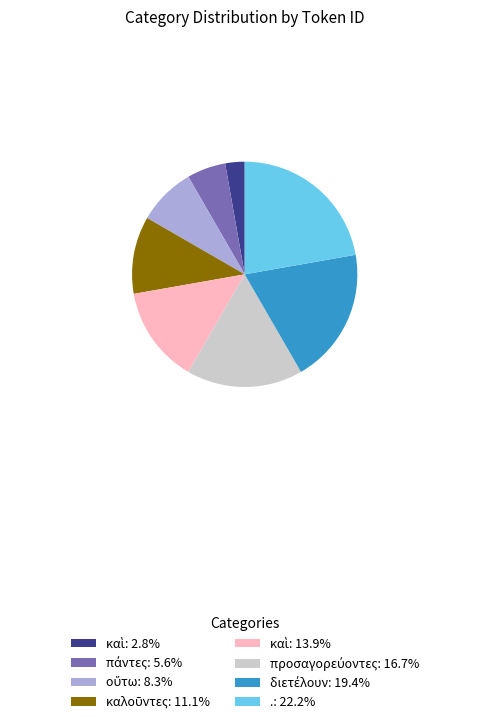

Does any single category account for the majority?

No